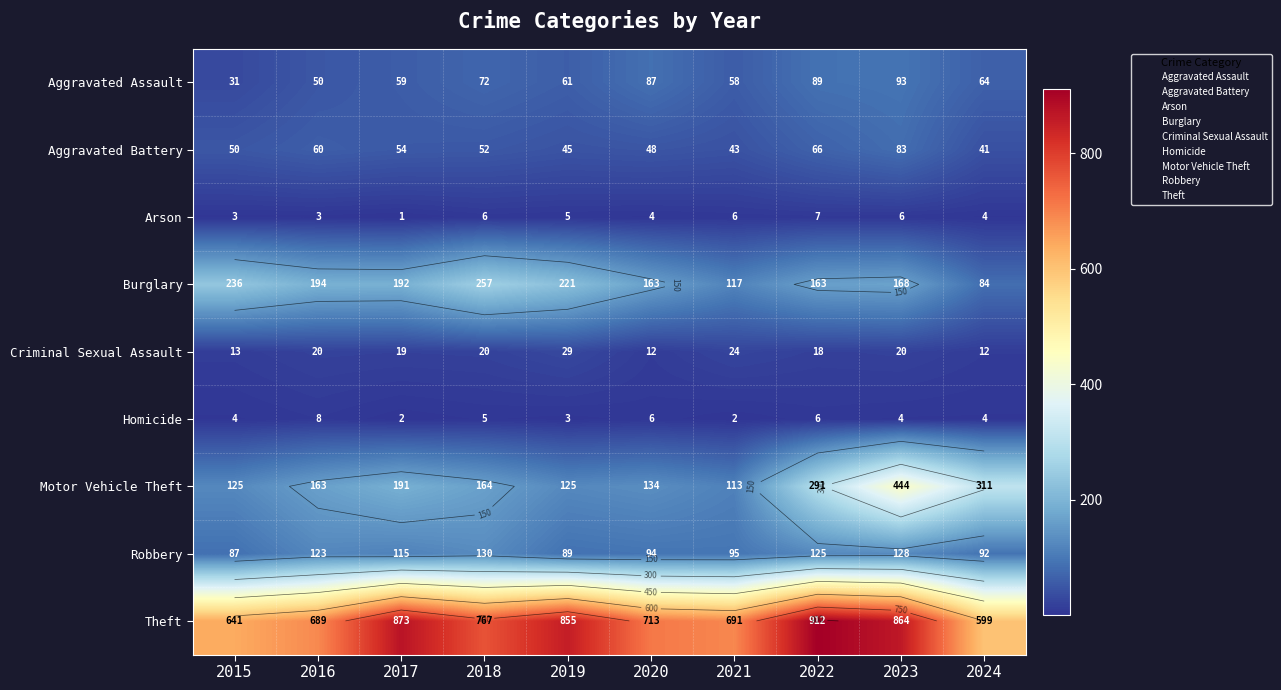

How many data points does each series have?

10